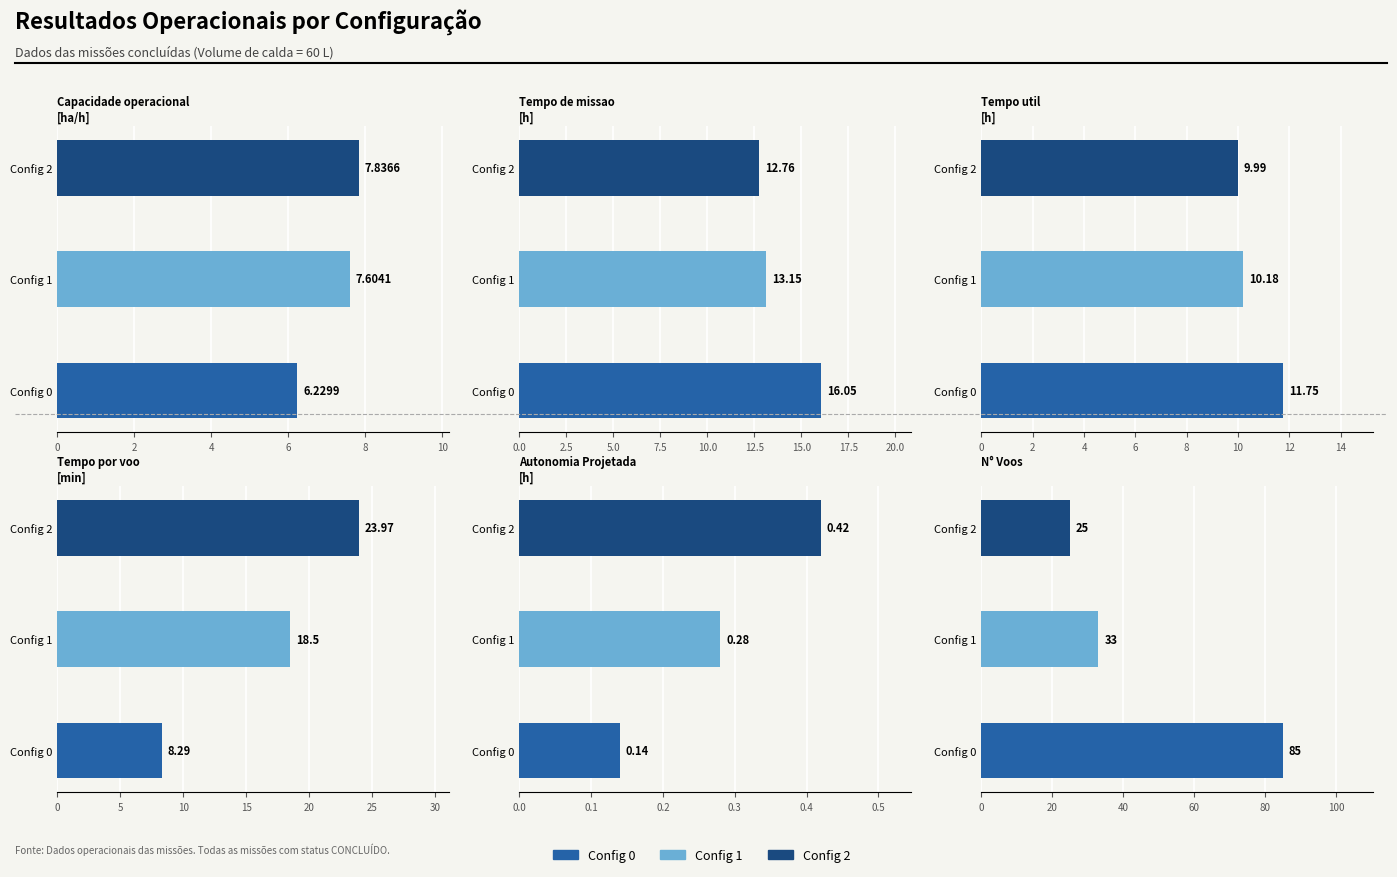

What is the sum of the Autonomia Projetada [h] values at 0 and 2?

0.6